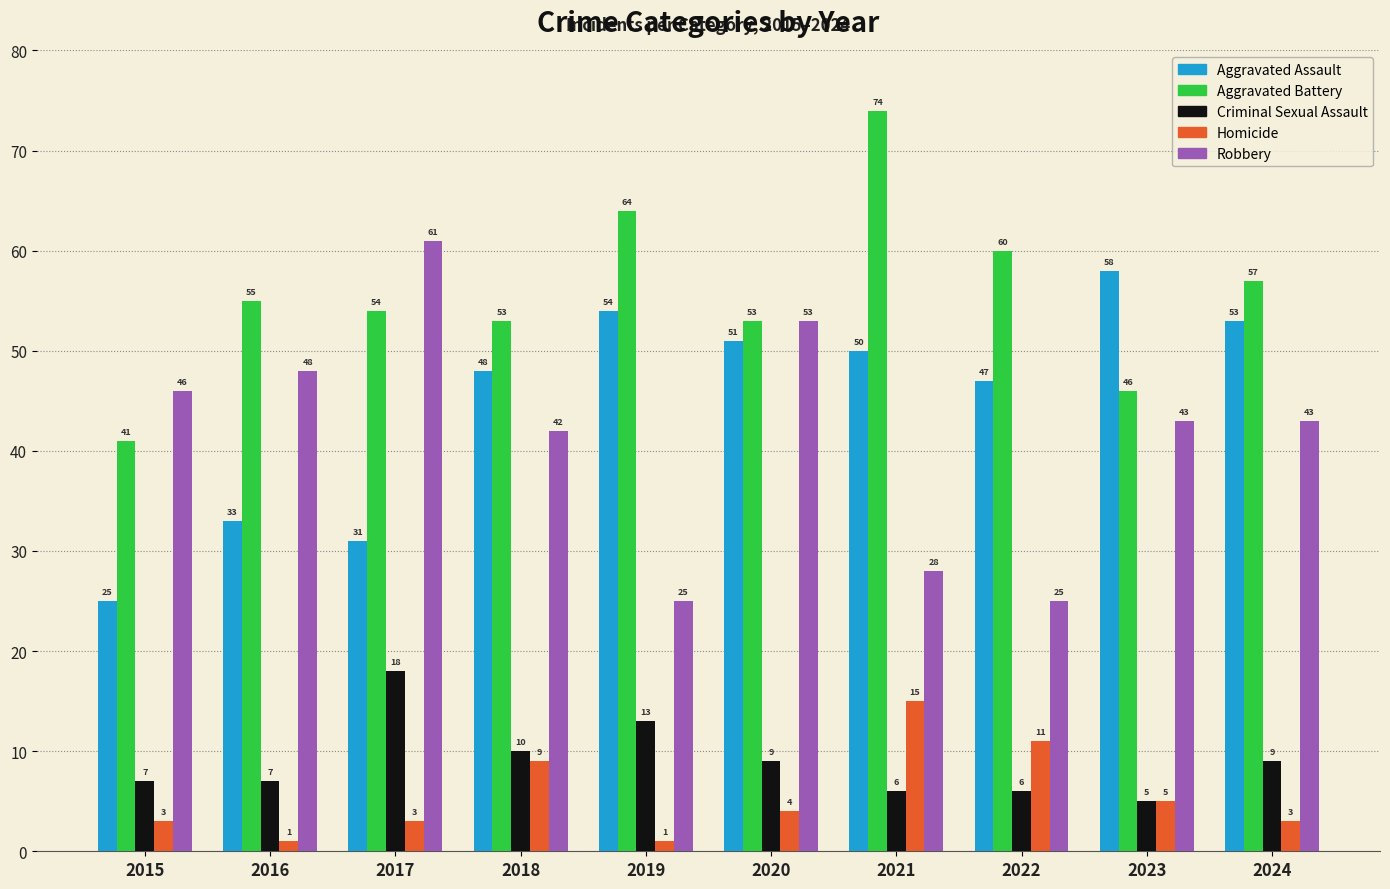

At which label does Criminal Sexual Assault reach its minimum?

2023